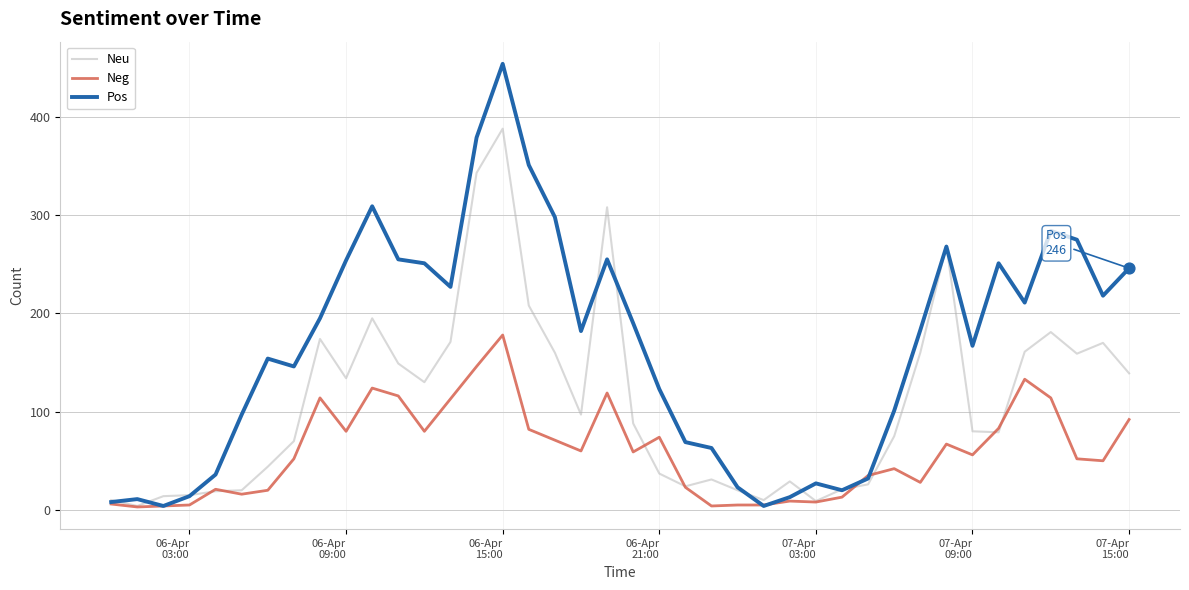

What are all the series names shown in the legend?

Neu, Neg, Pos